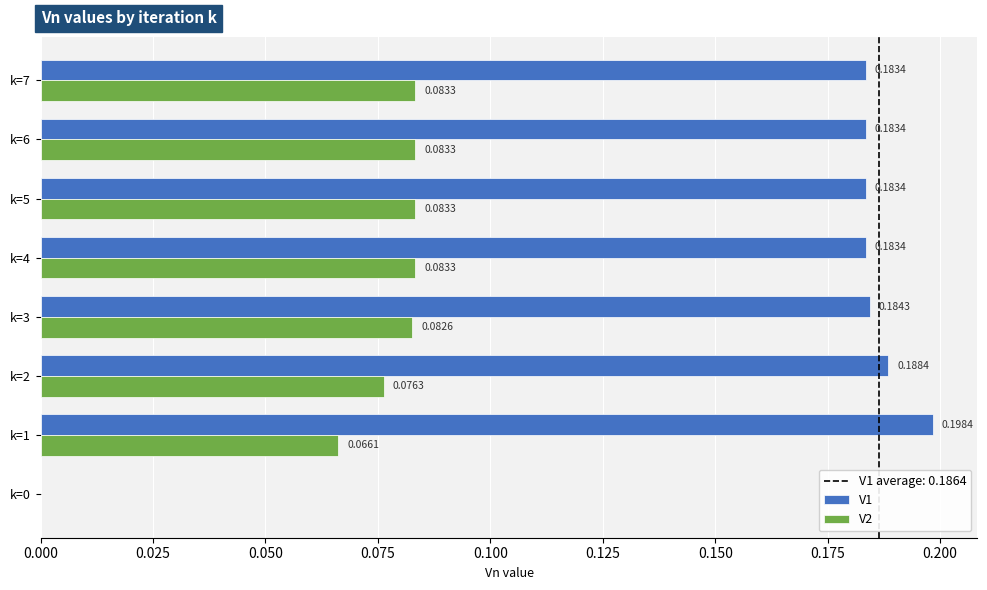

Which series changed the most between k=1 and k=2?

V2